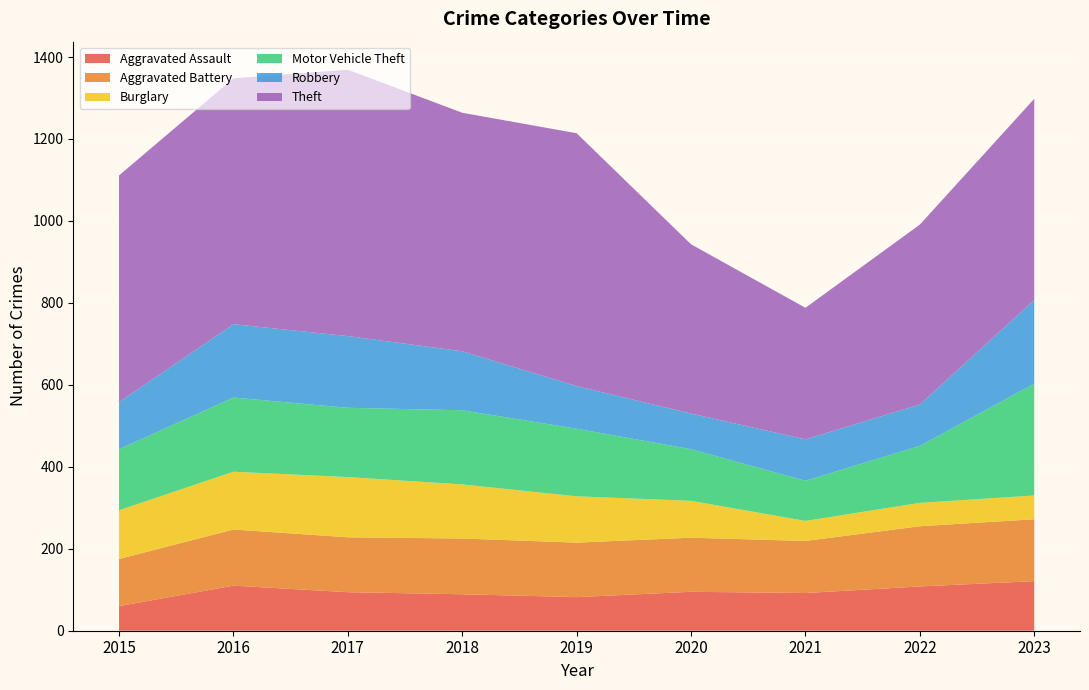

Reading left to right, extract all data points from this chart.

Aggravated Assault: 60	110	94	89	82	95	92	108	121
Aggravated Battery: 115	137	134	136	133	132	127	147	151
Burglary: 119	141	147	132	113	90	49	57	58
Motor Vehicle Theft: 149	181	169	181	165	126	98	139	273
Robbery: 115	179	175	144	104	87	101	101	204
Theft: 553	600	650	582	617	413	321	439	491